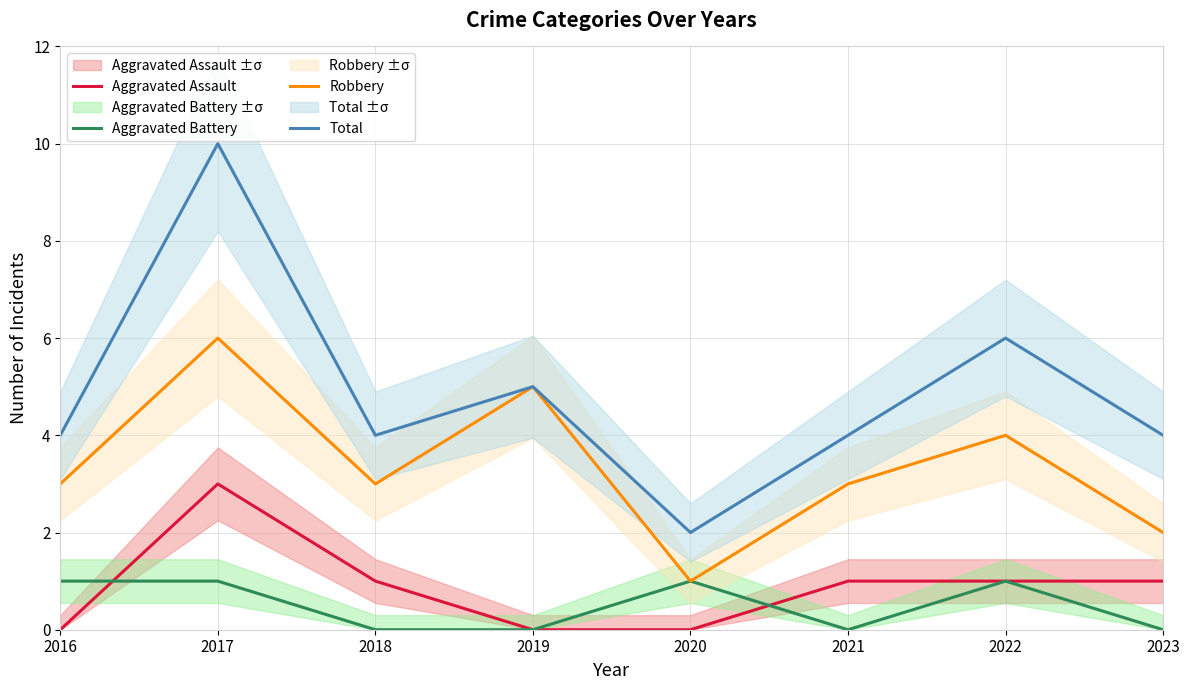

True or false: Aggravated Assault and Total intersect in this chart.

False